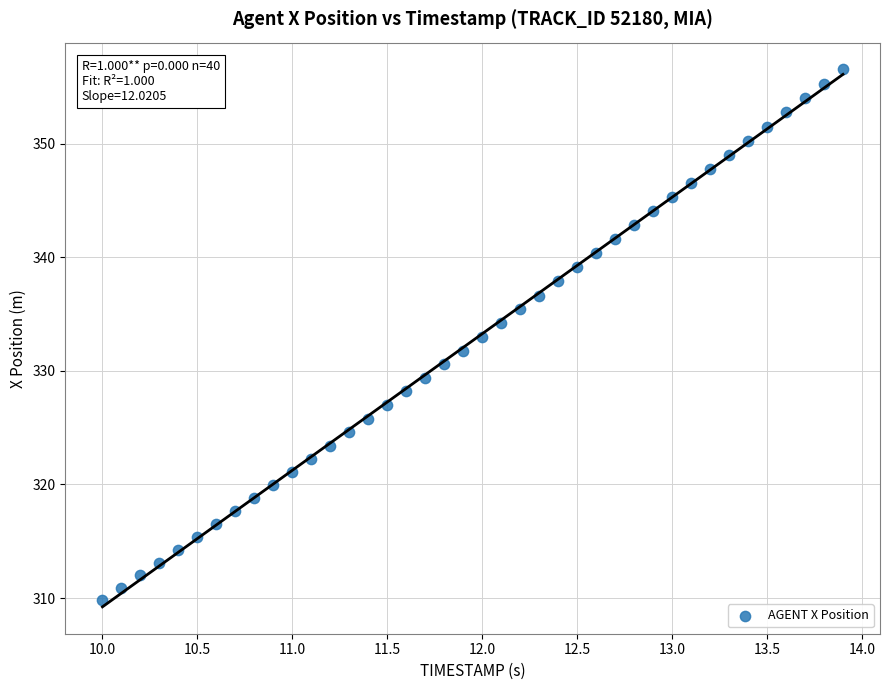

Count the number of points in this scatter plot.

40